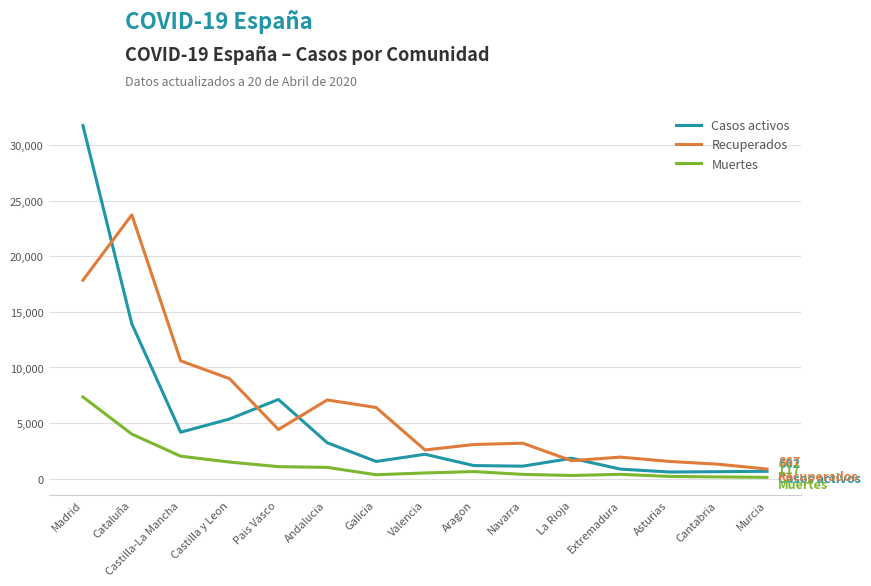

What are all the series names shown in the legend?

Casos activos, Recuperados, Muertes